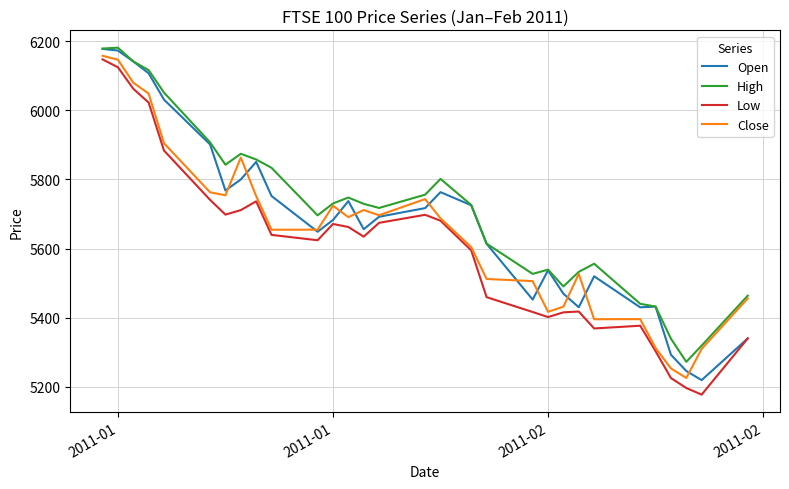

What is the highest value of the Low series?

6147.2